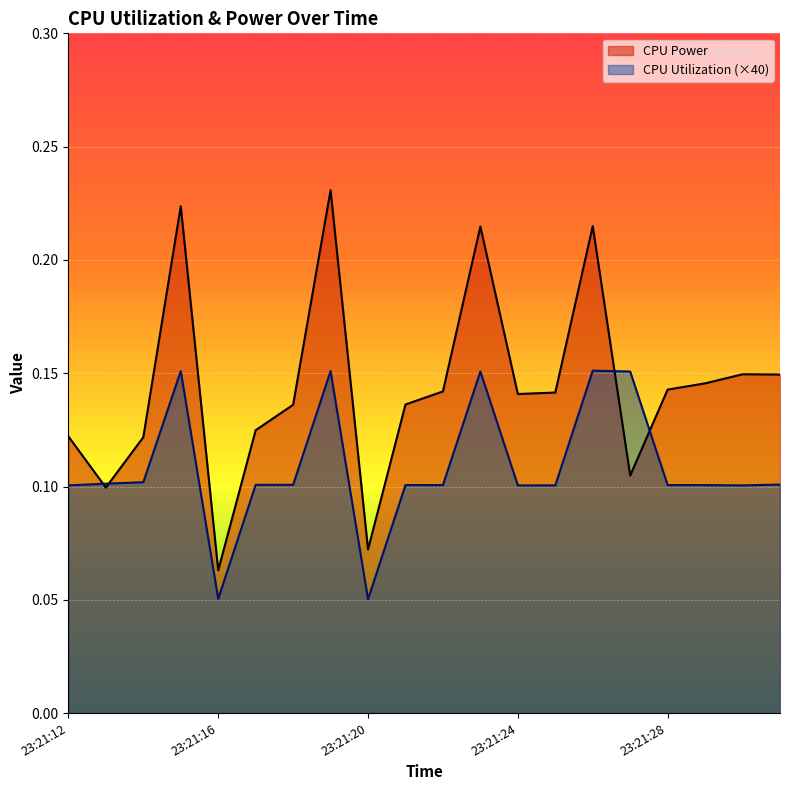

In CPU Power, how many points are higher than both neighbors (excluding endpoints)?

5